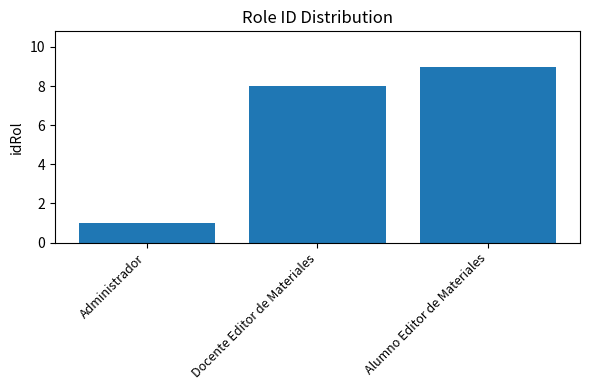

The chart shows a value of 4 at Alumno Editor de Materiales. True or false?

False